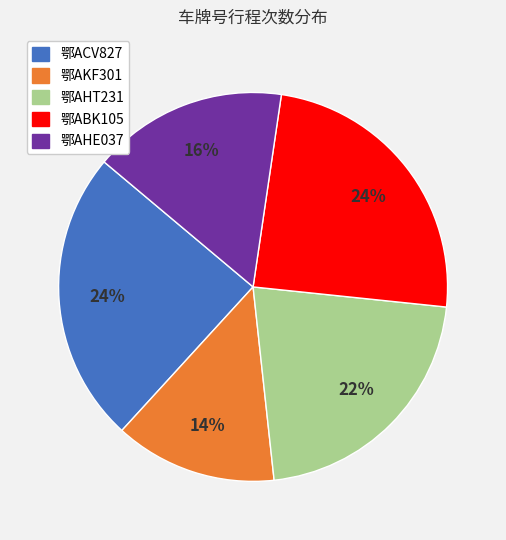

What is the ratio of the value at 鄂AKF301 to the value at 鄂AHT231?

0.6